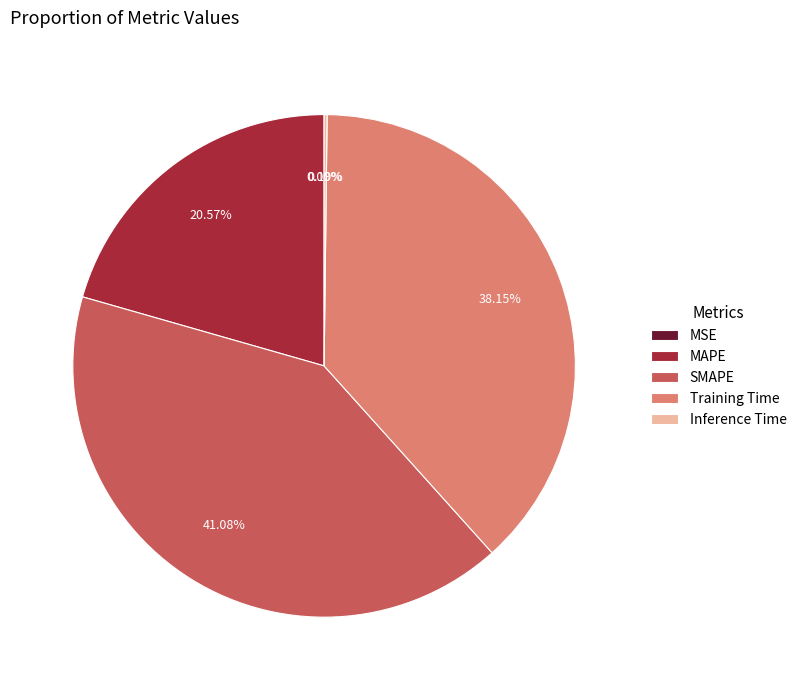

Does Training Time account for over 50% of the chart?

No